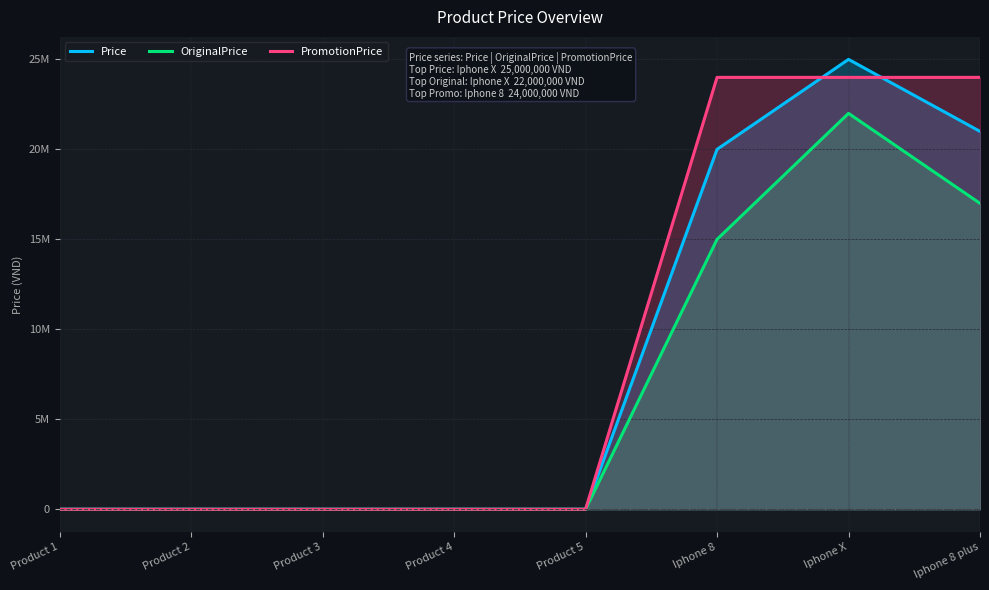

The OriginalPrice series shows 1657 at Product 1. True or false?

False